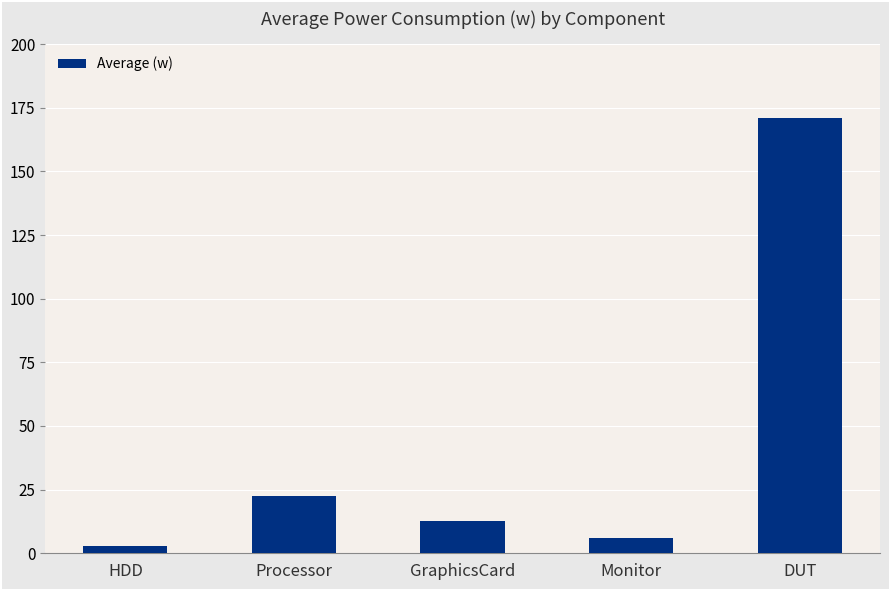

True or false: the data shows 171.1 at DUT.

True